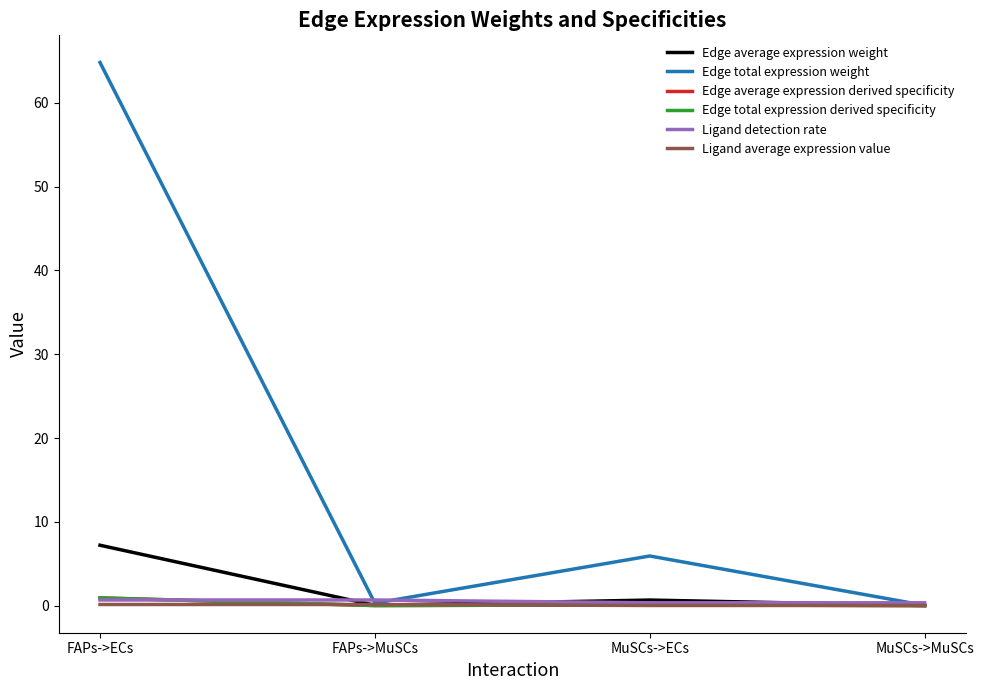

How many lines are shown in the chart?

6